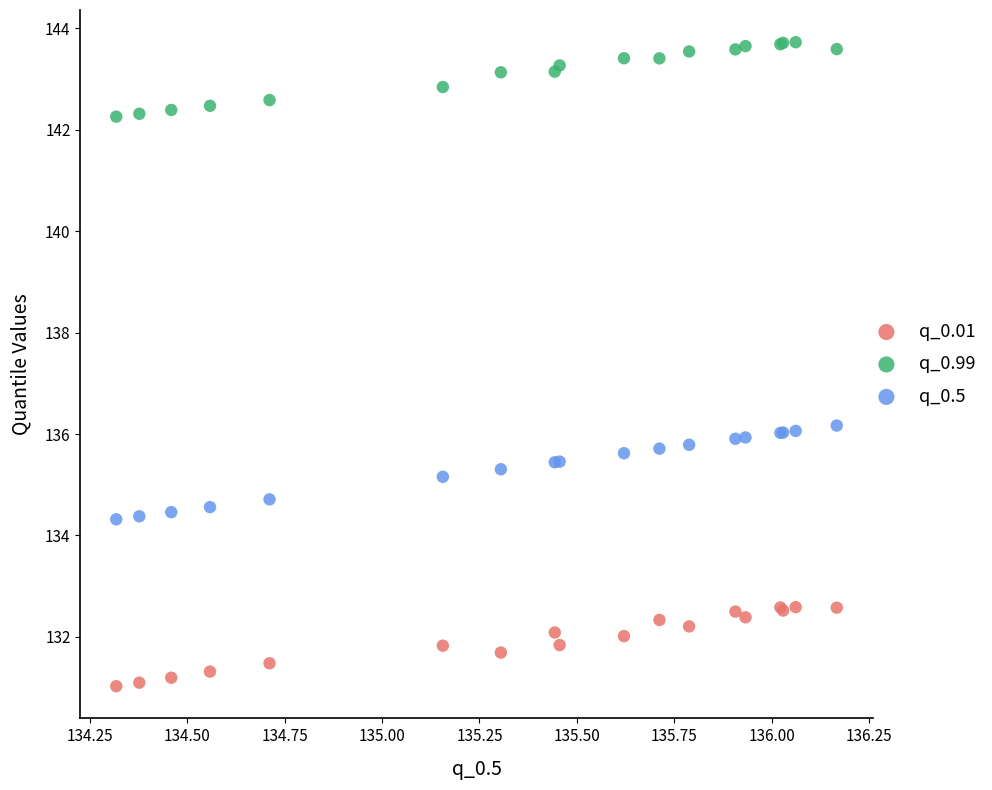

Which series contains the lowest Y value?

q_0.01